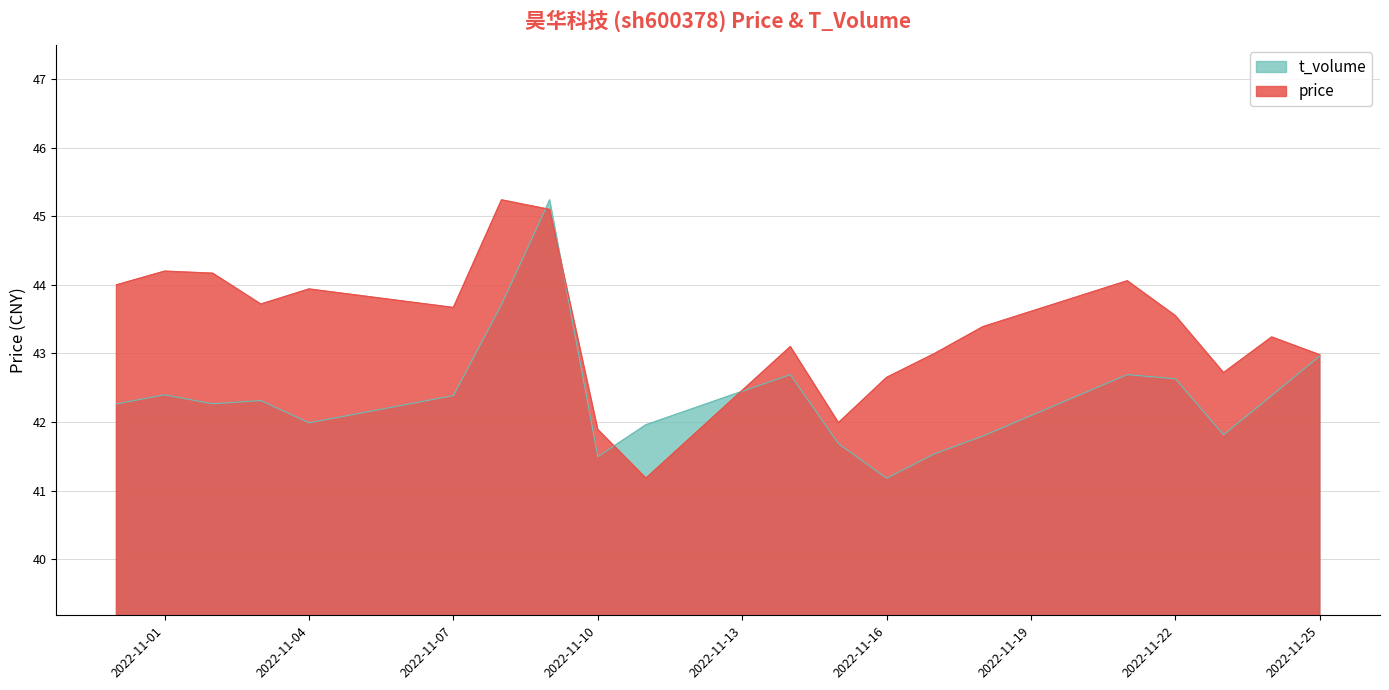

At which label does price reach its minimum?

2022-11-11